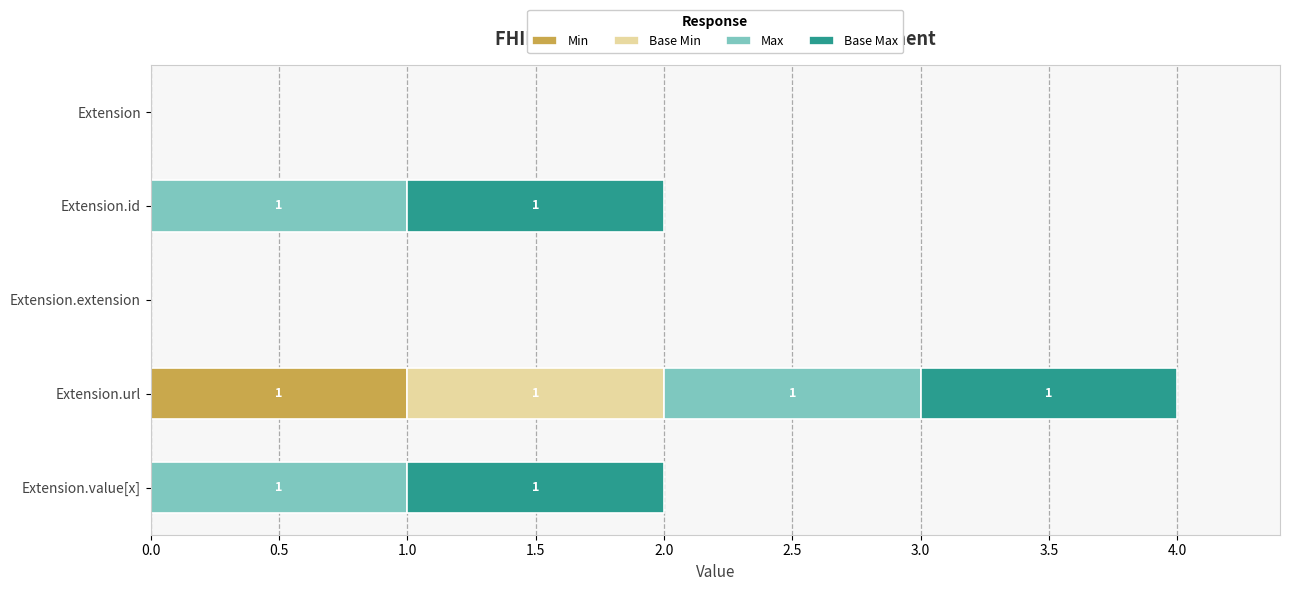

What are all the series names shown in the legend?

Min, Base Min, Max, Base Max